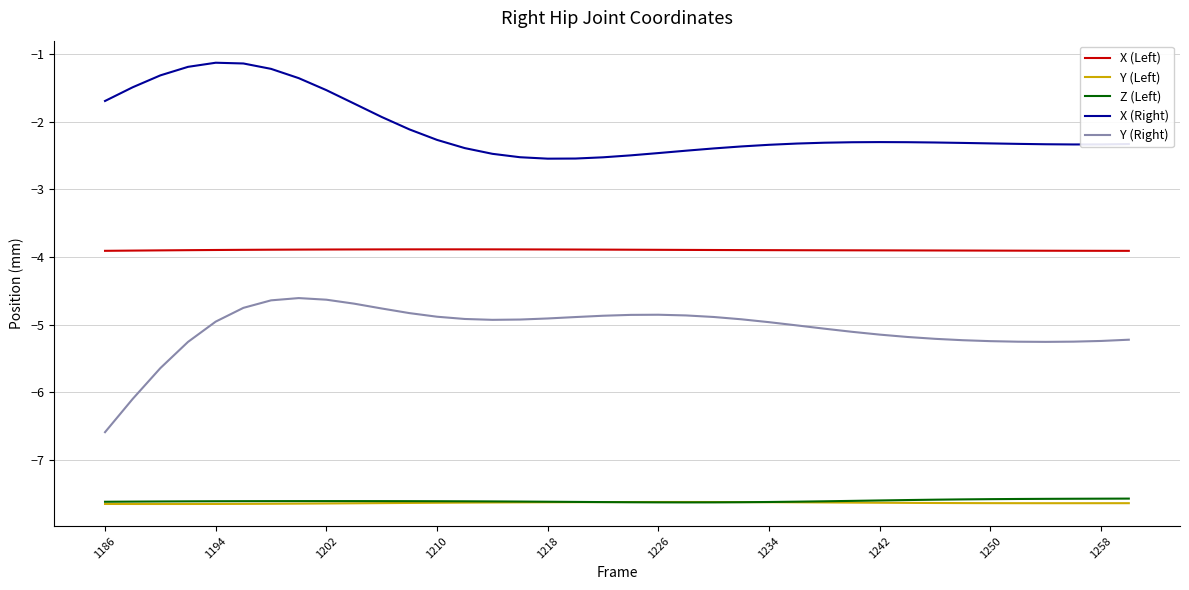

Which series has the widest spread of values?

Y (Right)